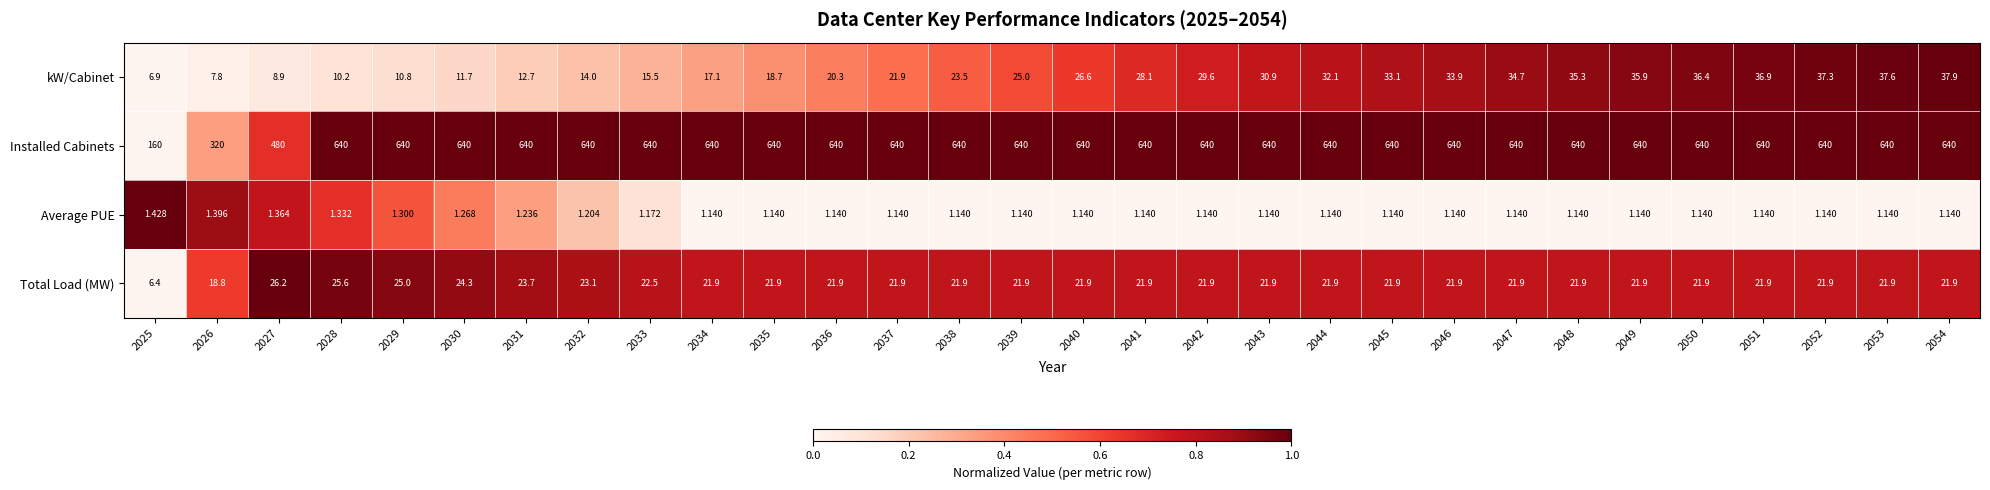

List the series in order of their peak value, lowest first.

Average PUE, Total Load (MW), kW/Cabinet, Installed Cabinets